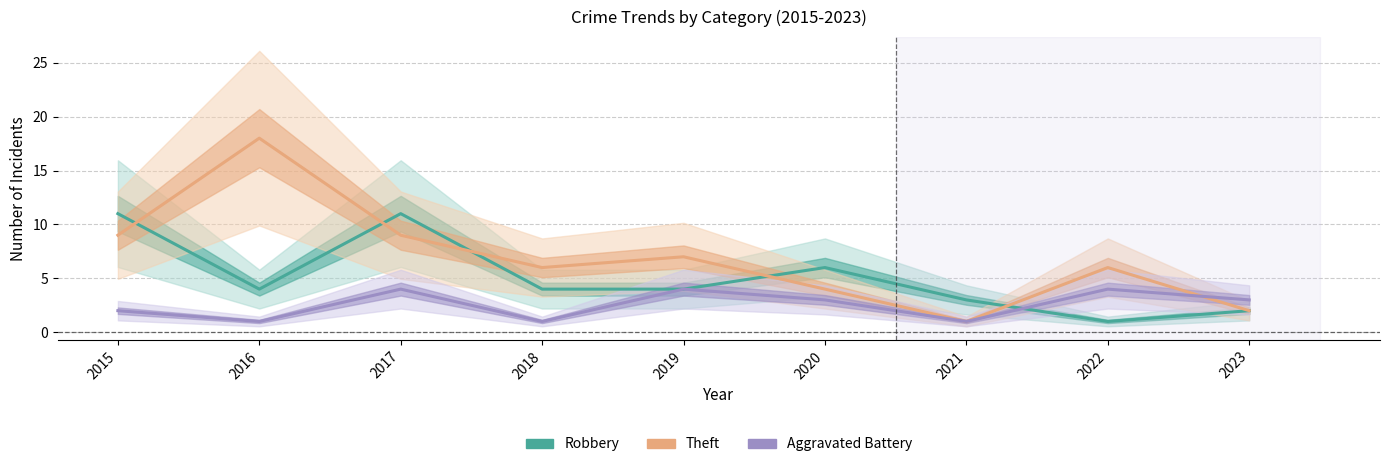

At which category does the chart reach its minimum across all series?

2022